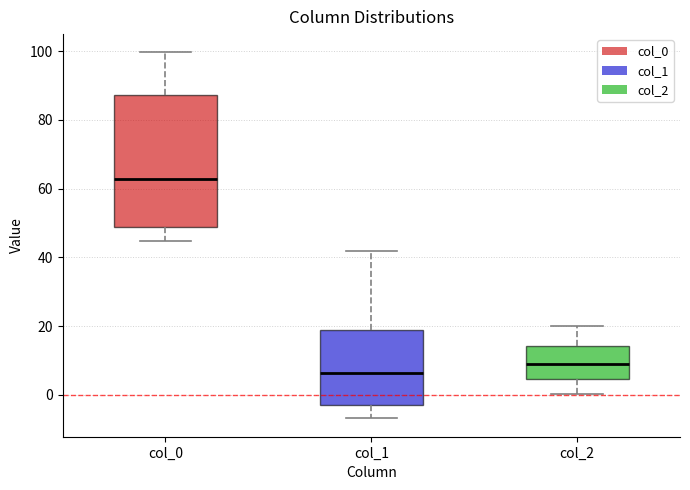

Comparing the boxes themselves (not the whiskers), which one is the tallest?

col_0